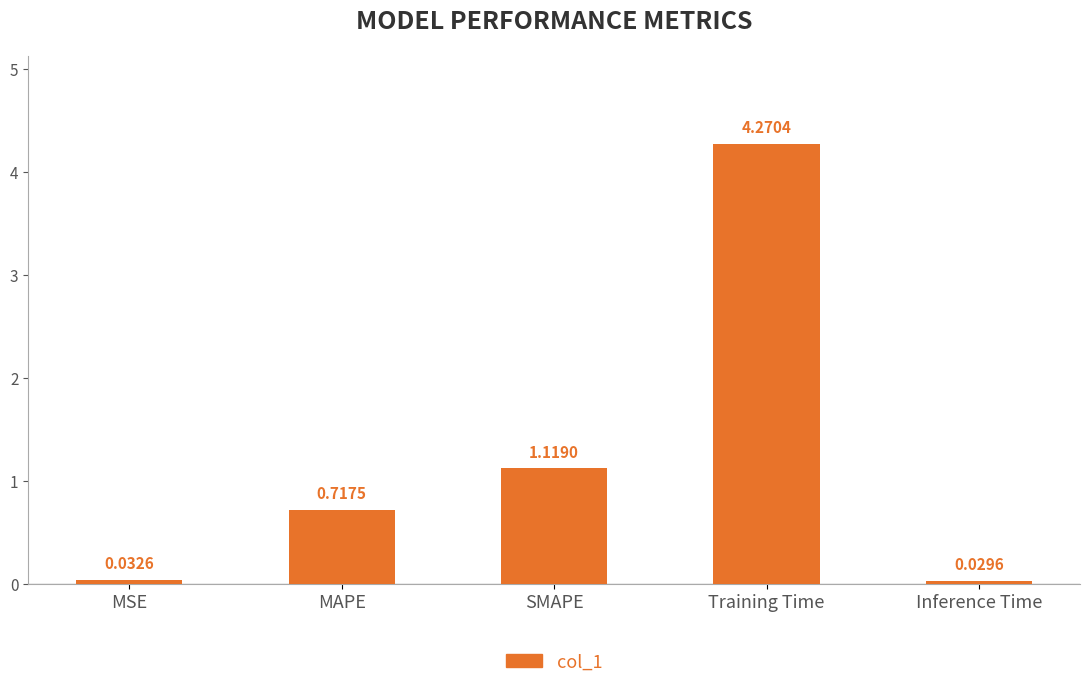

What is the sum of all values?

6.2